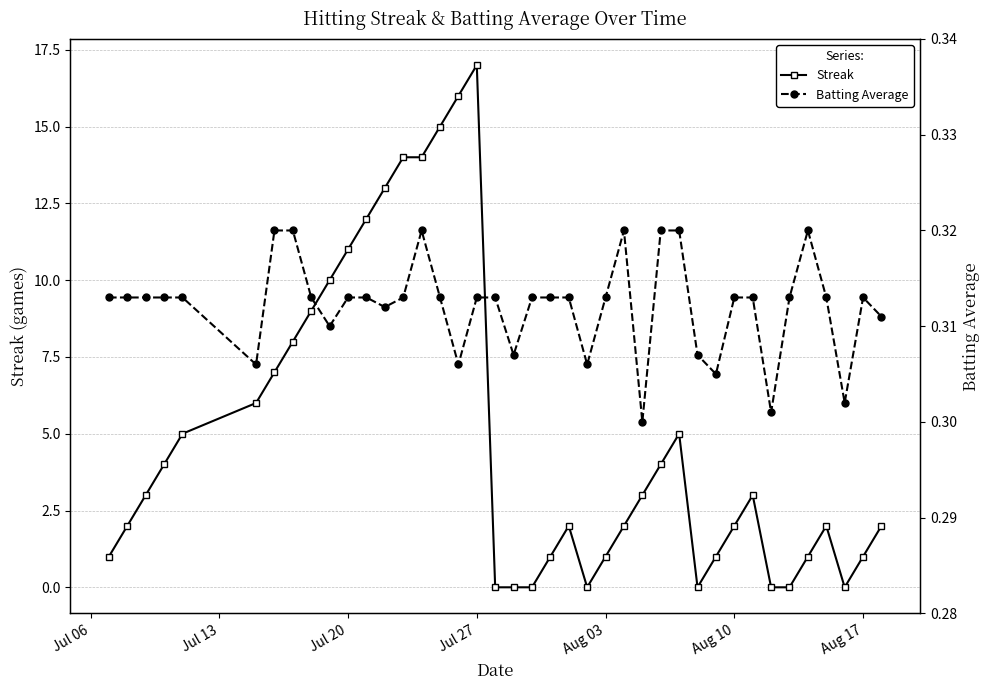

Is it true that Streak equals 11.4 at Aug 17?

False